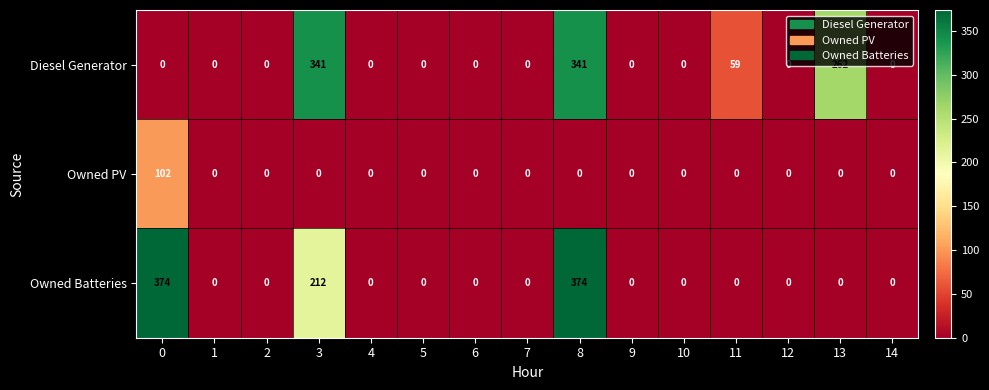

Which series has the widest spread of values?

Owned Batteries